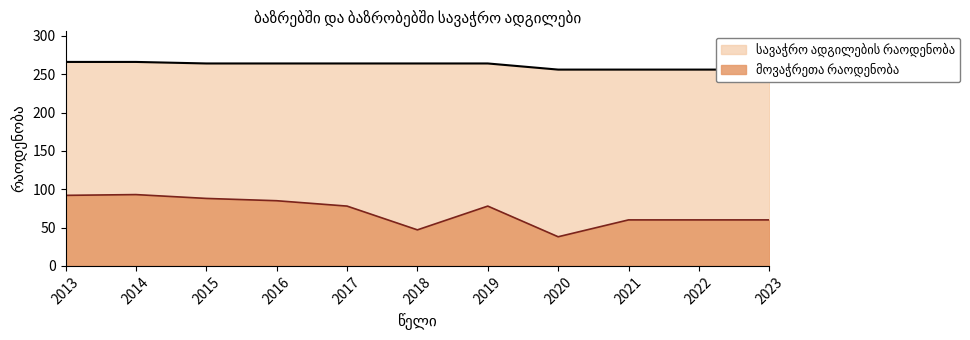

The value of მოვაჭრეთა რაოდენობა at 2016 is 85. True or false?

True